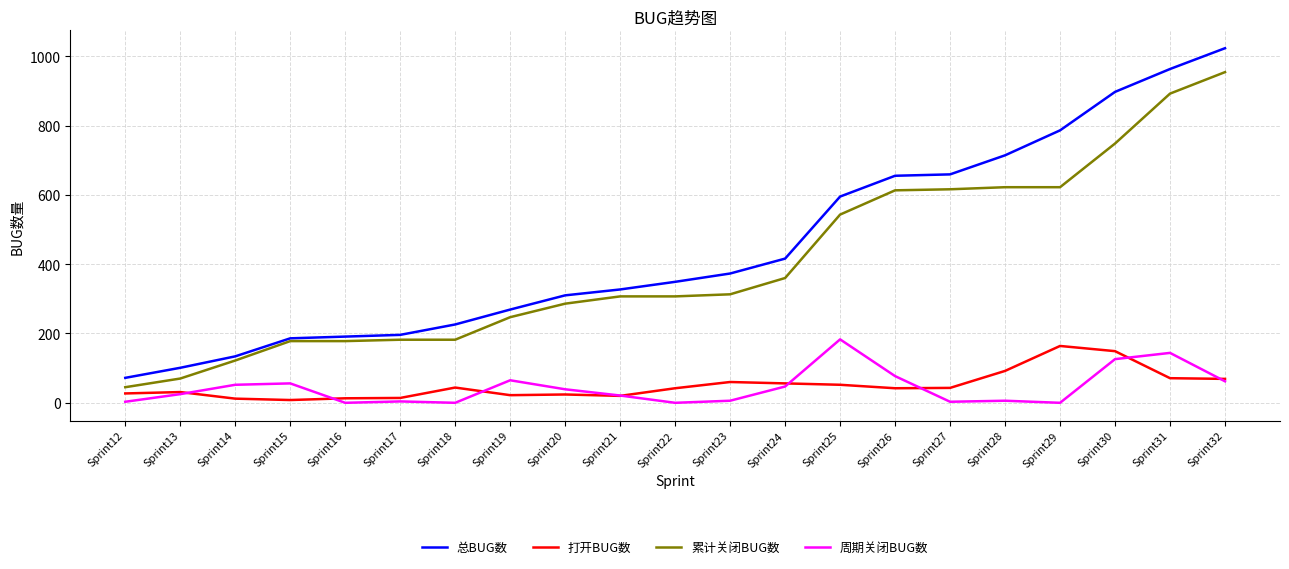

At which label is 周期关闭BUG数 closest to 91?

Sprint26